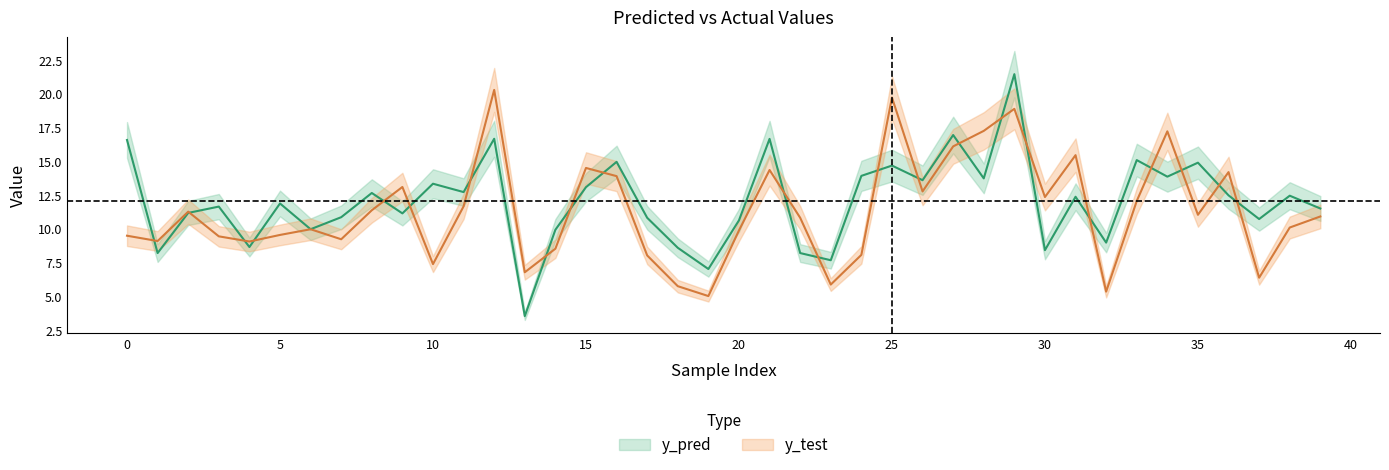

How many lines are shown in the chart?

2